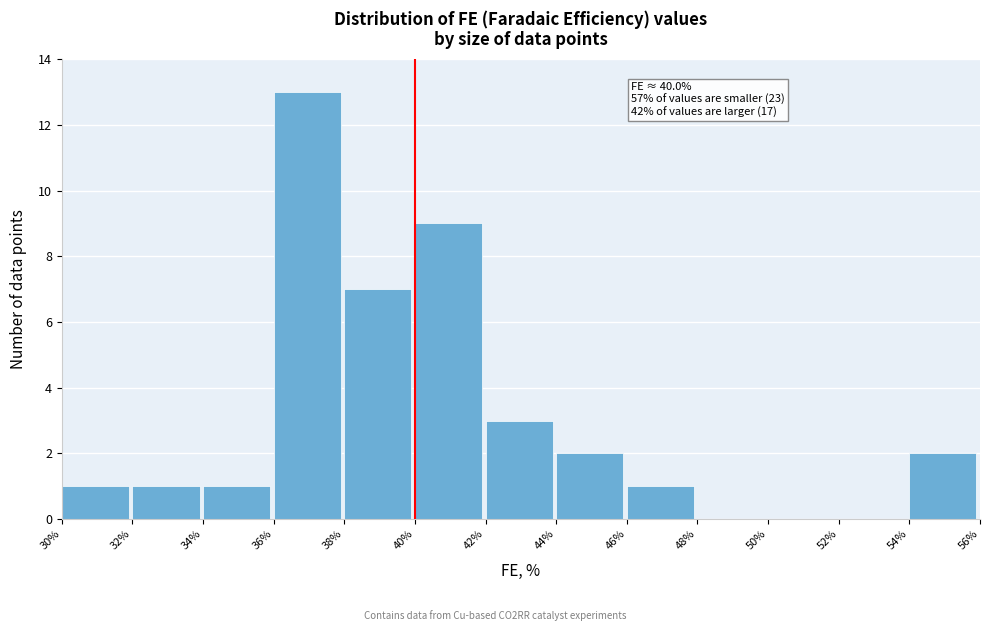

Over which range of the x-axis is the bar tallest?

36% to 38%